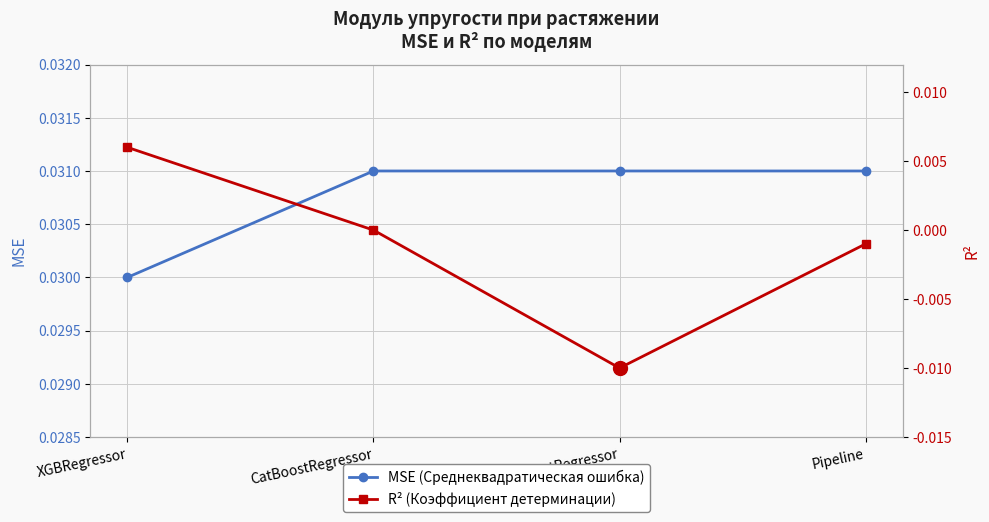

Where does the R² series first go above 0?

XGBRegressor